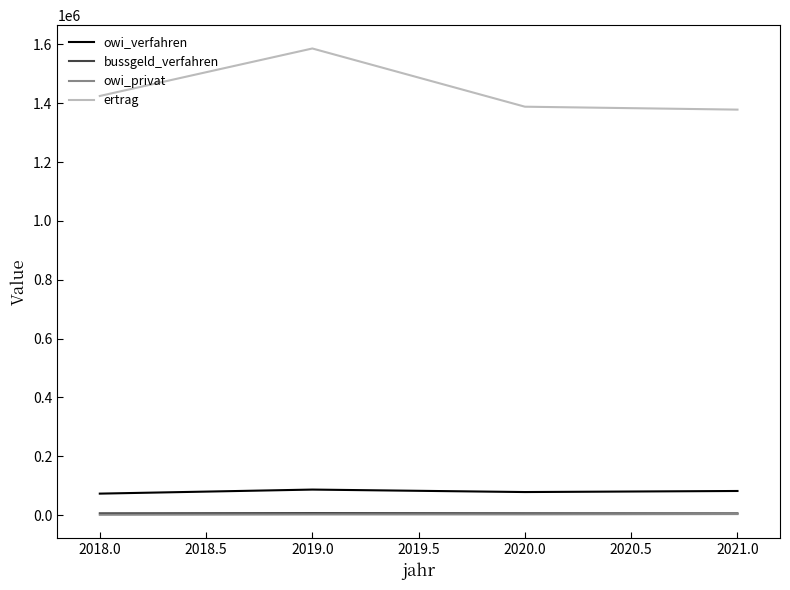

Which series has the widest spread of values?

ertrag